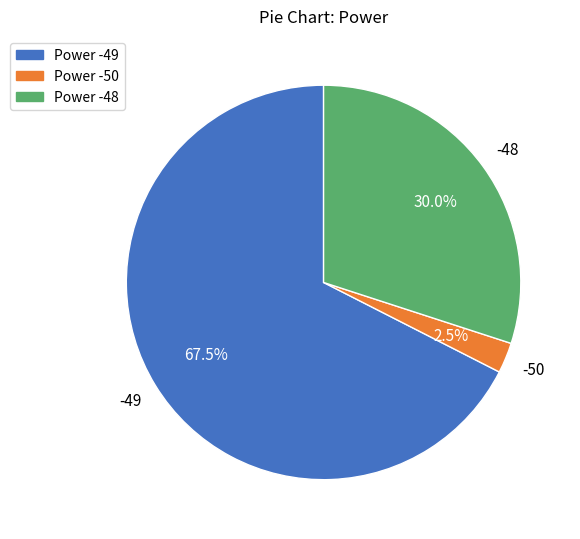

Which category has the biggest portion of the pie?

Power -49